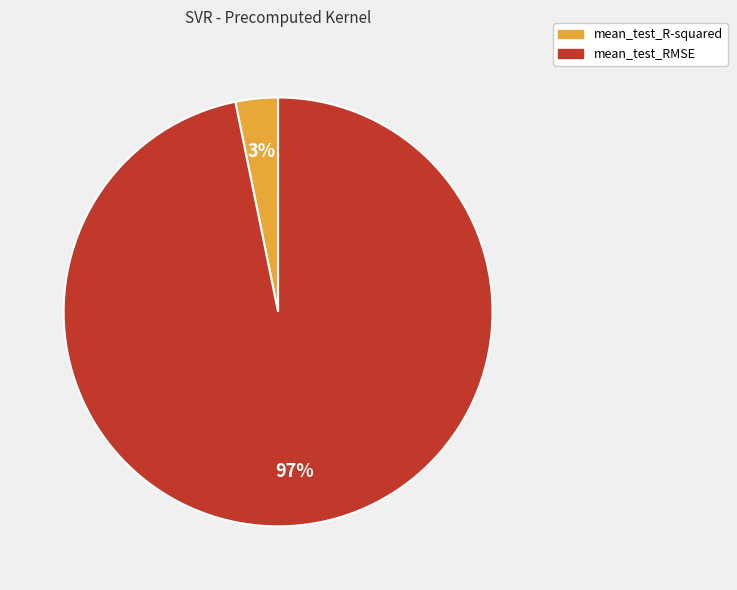

To the nearest percent, what is the average slice percentage?

50%